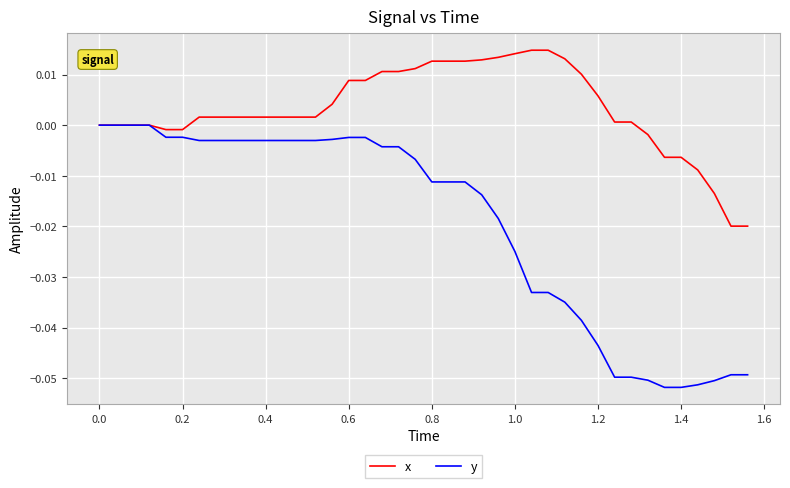

Rank the series by their average value, from lowest to highest.

y, x